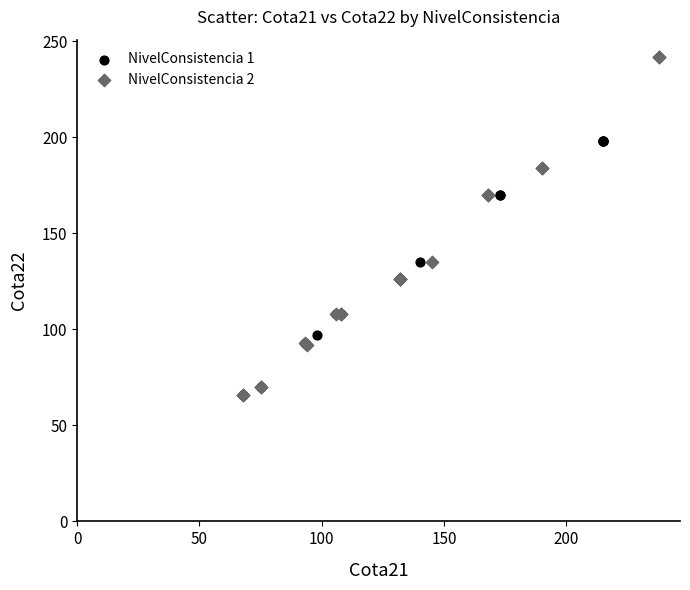

Which series has the largest Y range (max minus min)?

NivelConsistencia 2